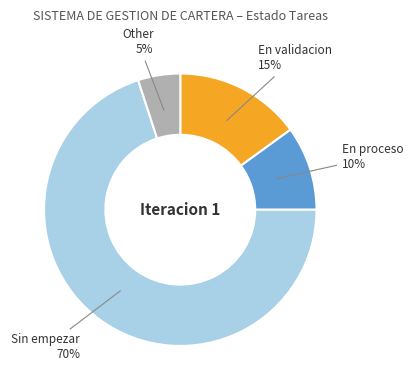

Between Other and En validacion, which is larger?

En validacion